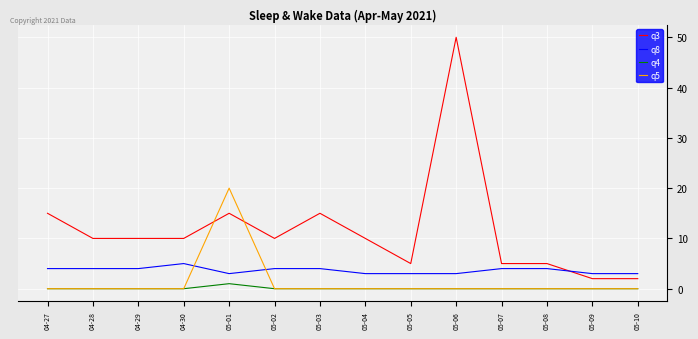

Between which two adjacent categories do q3 and q5 first intersect?

04-30 and 05-01